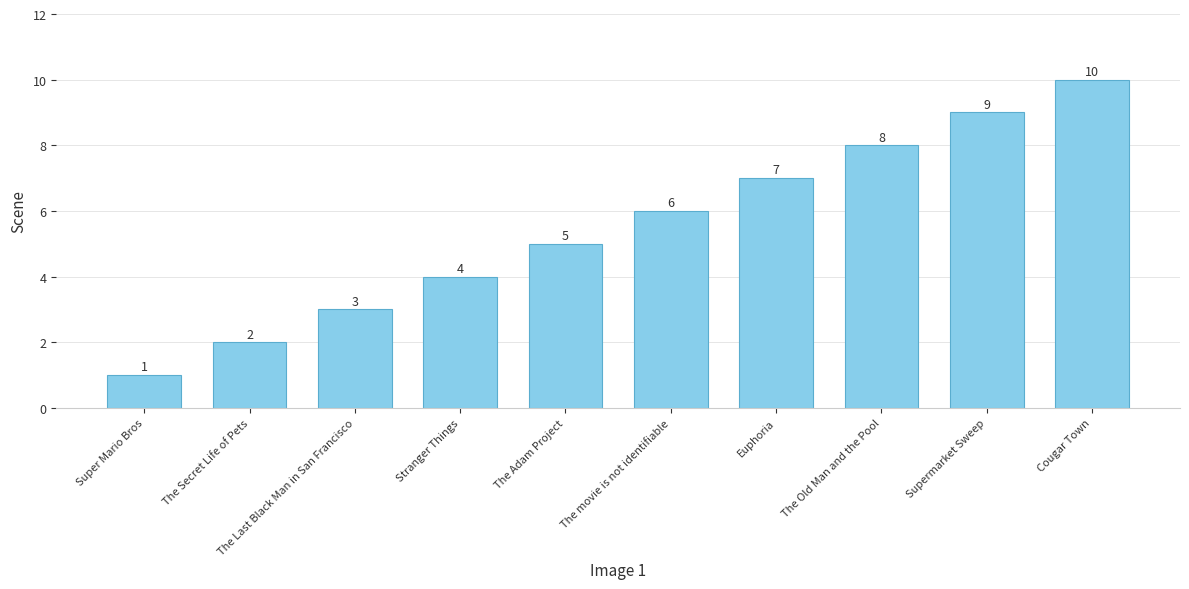

Between Stranger Things and The Secret Life of Pets, which is larger?

Stranger Things